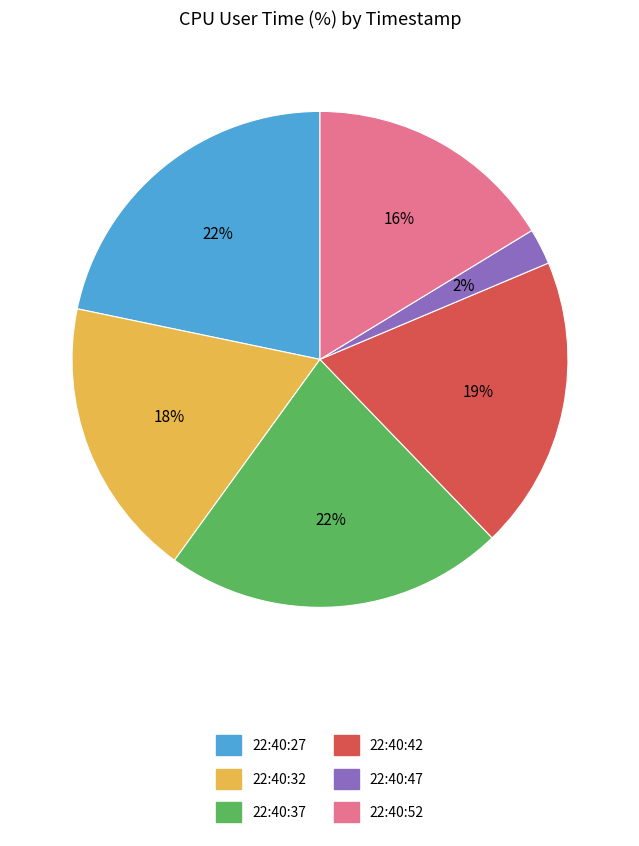

True or false: 22:40:42 accounts for 6% of the total.

False